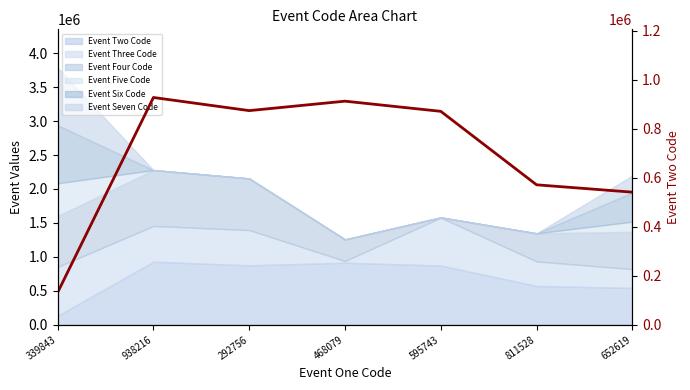

What is the label of the 6th point from the left?

811528